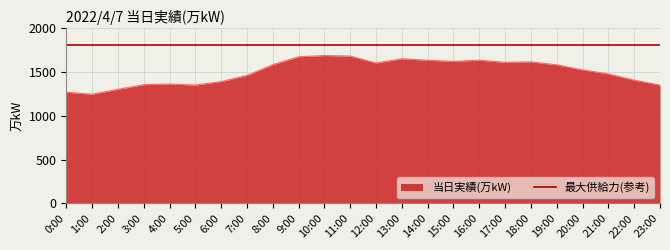

Rank the categories by value from highest to lowest.

10:00, 11:00, 9:00, 13:00, 16:00, 14:00, 15:00, 18:00, 17:00, 12:00, 8:00, 19:00, 20:00, 21:00, 7:00, 22:00, 6:00, 4:00, 3:00, 5:00, 23:00, 2:00, 0:00, 1:00